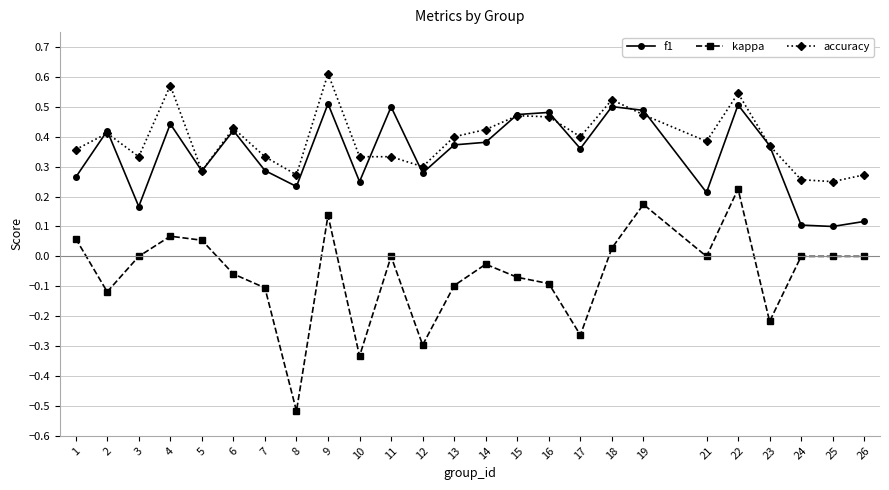

The value of kappa at 18 is 0.0. True or false?

True